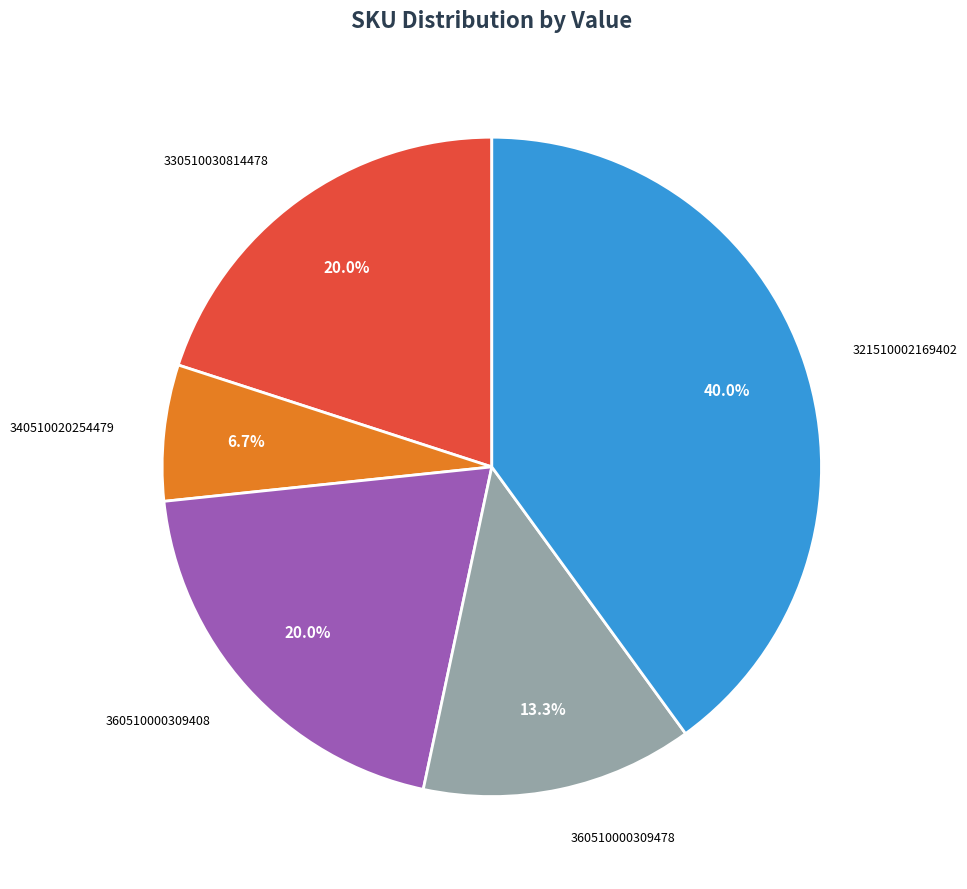

Is there a majority slice in this chart?

No